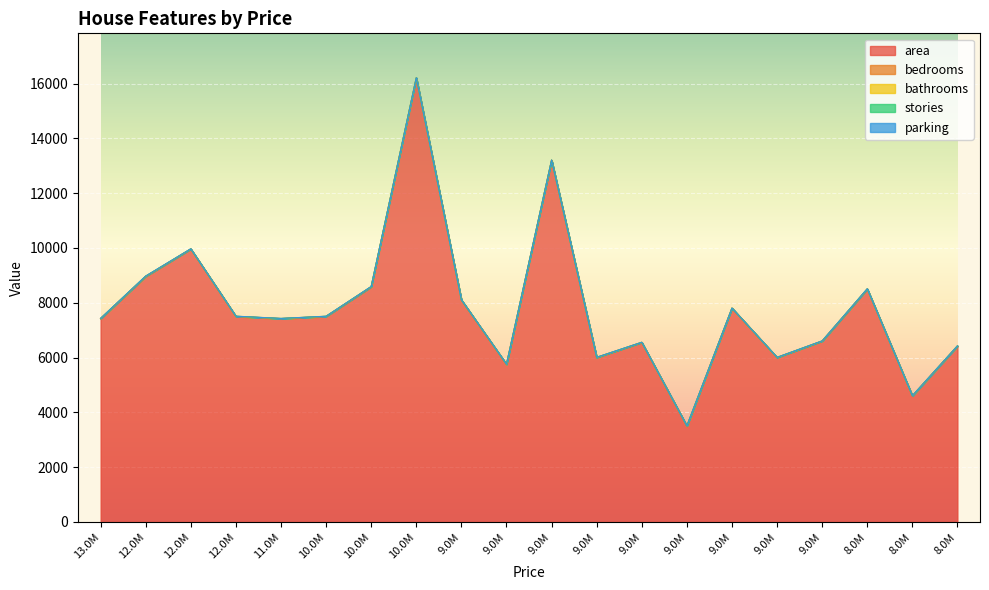

True or false: stories and bedrooms cross at least once.

True